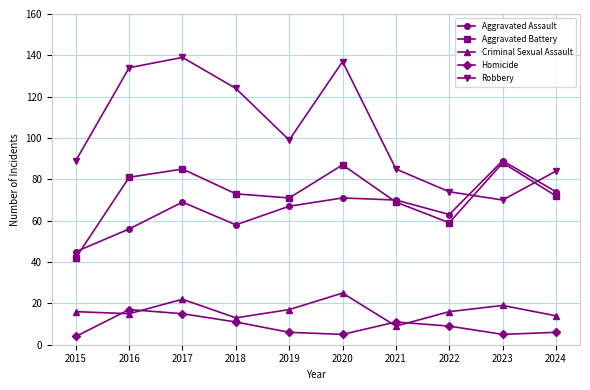

At which category does Aggravated Assault reach its first local peak?

2017